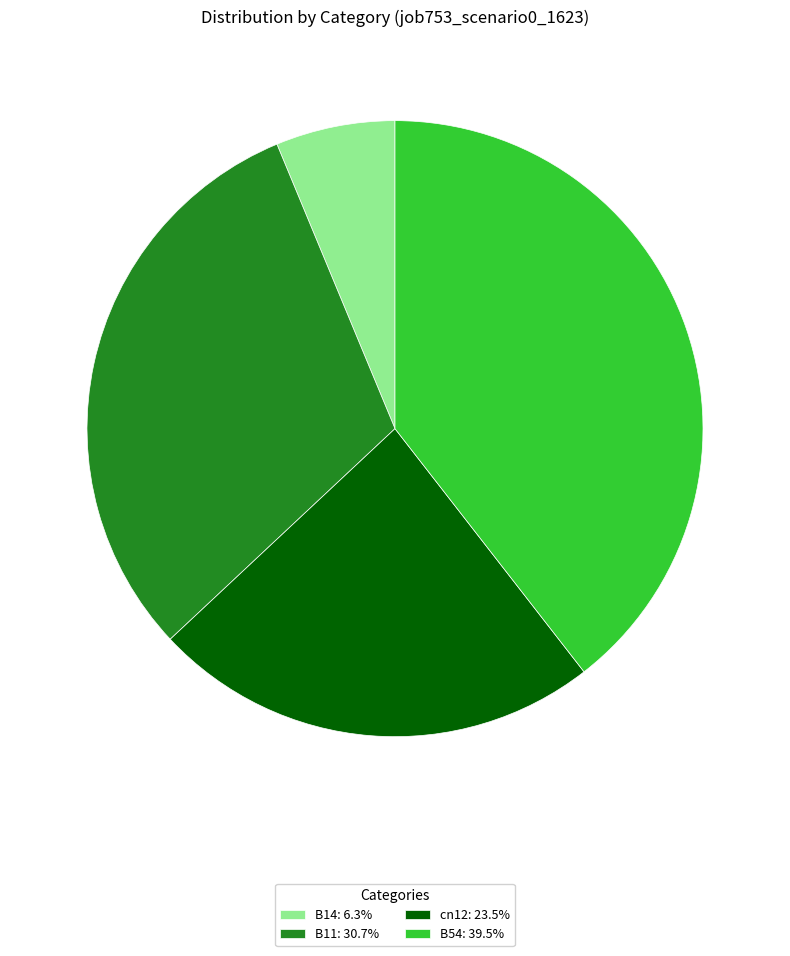

Do B14: 6.3% and B54: 39.5% together represent more than half of the pie?

No